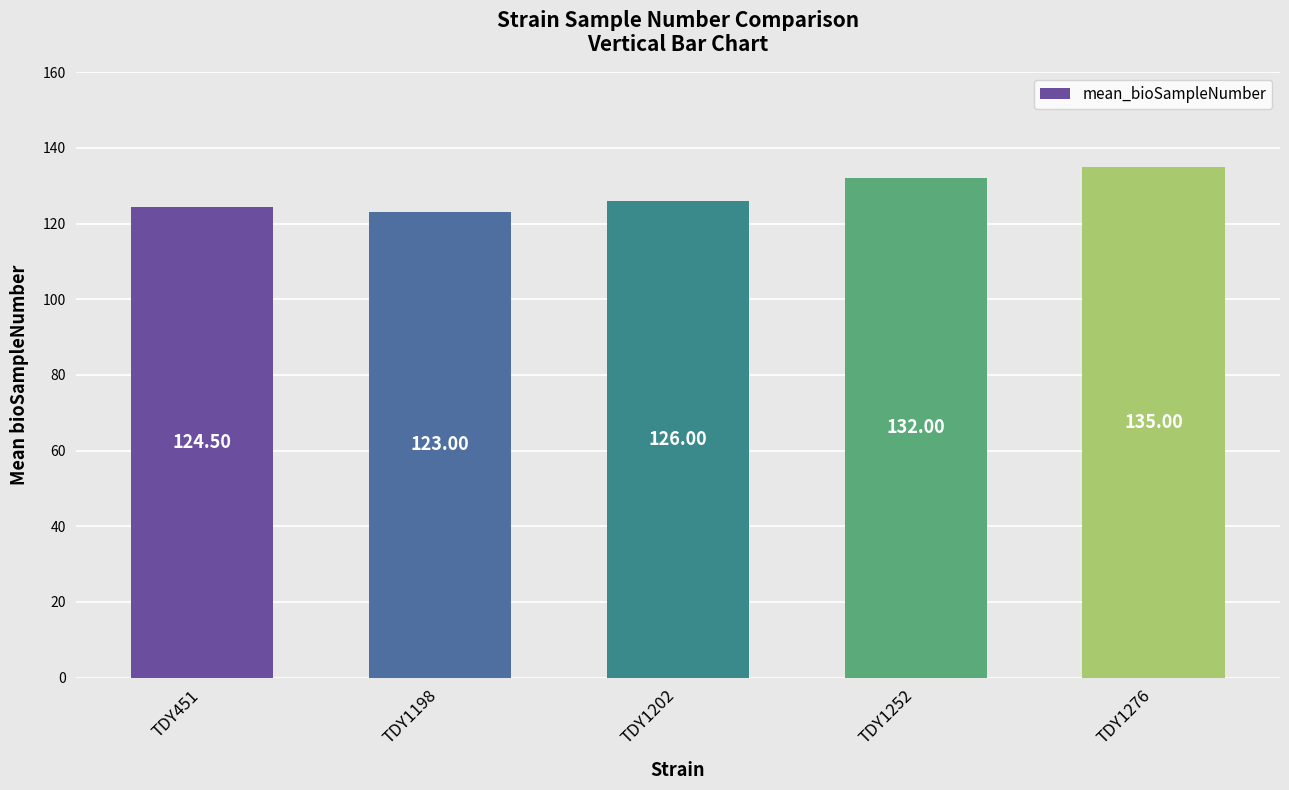

Reading left to right, extract all data points from this chart.

124.5	123.0	126.0	132.0	135.0